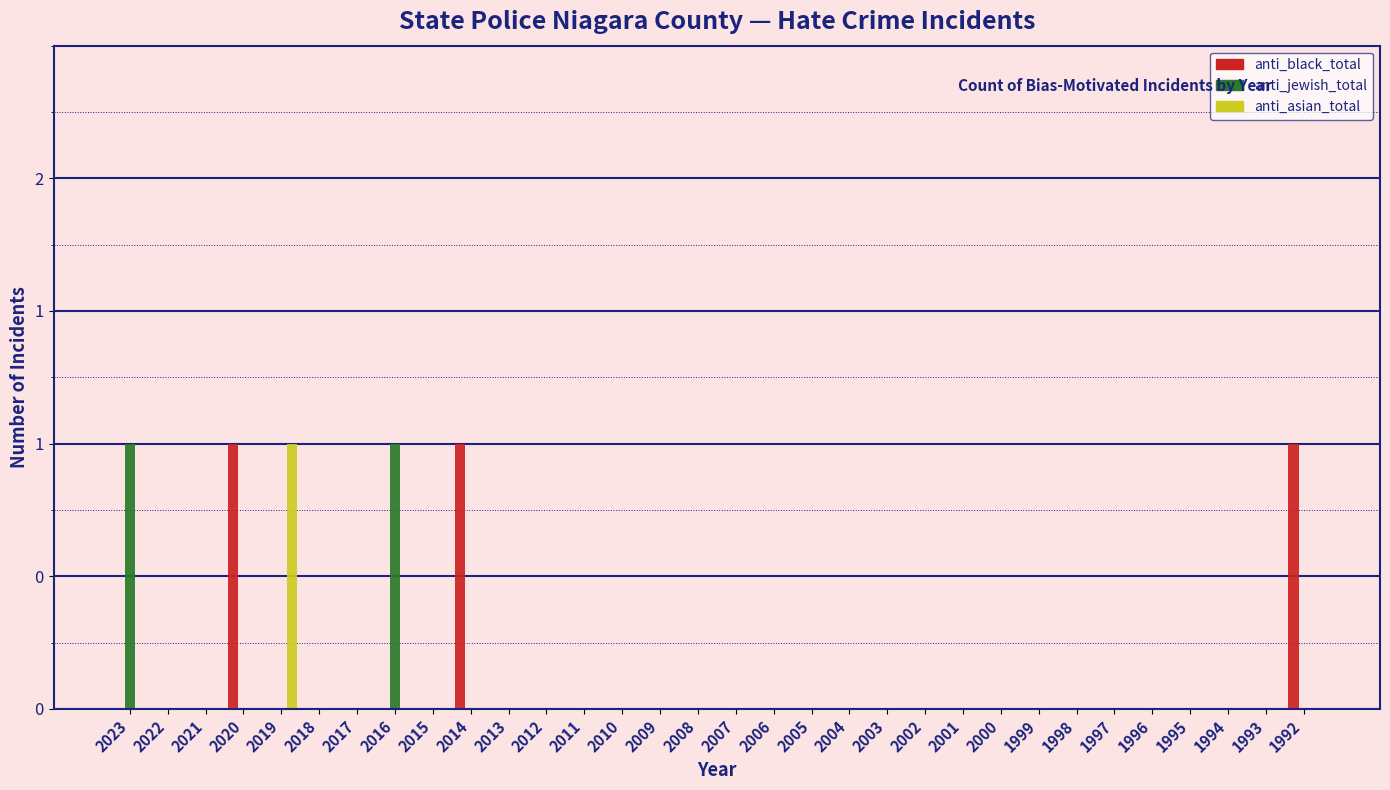

What are all the series names shown in the legend?

anti_black_total, anti_jewish_total, anti_asian_total